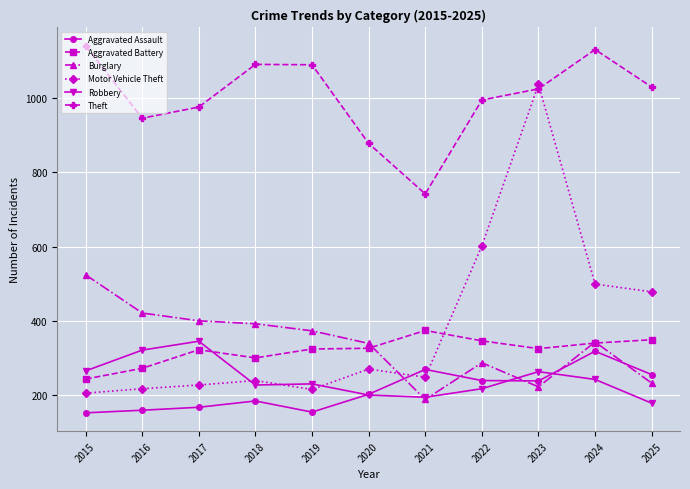

At which category is the sum across all series the highest?

2023